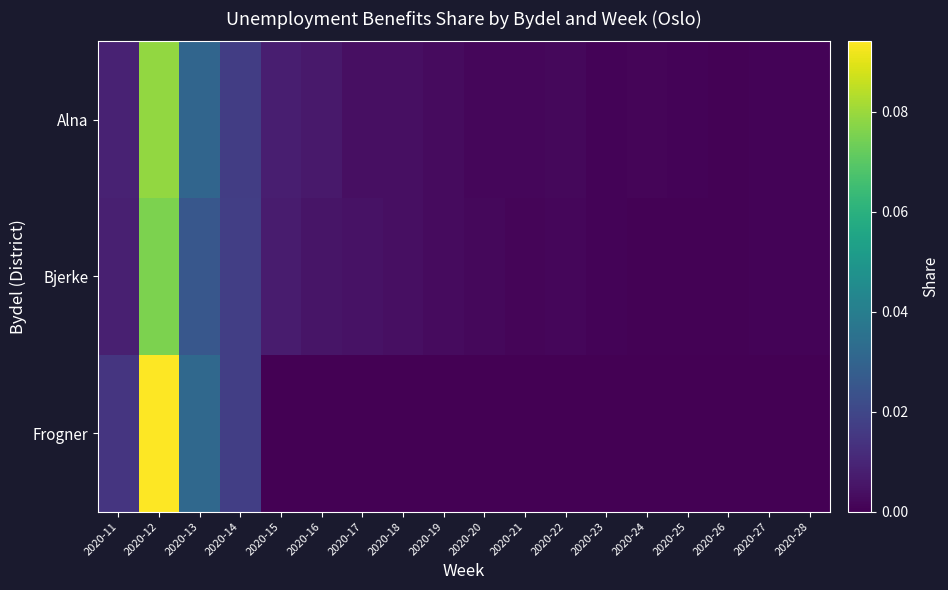

Reading left to right, transcribe all the data shown in this chart.

Alna: 2020-11=0.0	2020-12=0.1	2020-13=0.0	2020-14=0.0	2020-15=0.0	2020-16=0.0	2020-17=0.0	2020-18=0.0	2020-19=0.0	2020-20=0.0	2020-21=0.0	2020-22=0.0	2020-23=0.0	2020-24=0.0	2020-25=0.0	2020-26=0.0	2020-27=0.0	2020-28=0.0
Bjerke: 2020-11=0.0	2020-12=0.1	2020-13=0.0	2020-14=0.0	2020-15=0.0	2020-16=0.0	2020-17=0.0	2020-18=0.0	2020-19=0.0	2020-20=0.0	2020-21=0.0	2020-22=0.0	2020-23=0.0	2020-24=0.0	2020-25=0.0	2020-26=0.0	2020-27=0.0	2020-28=0.0
Frogner: 2020-11=0.0	2020-12=0.1	2020-13=0.0	2020-14=0.0	2020-15=0.0	2020-16=0.0	2020-17=0.0	2020-18=0.0	2020-19=0.0	2020-20=0.0	2020-21=0.0	2020-22=0.0	2020-23=0.0	2020-24=0.0	2020-25=0.0	2020-26=0.0	2020-27=0.0	2020-28=0.0